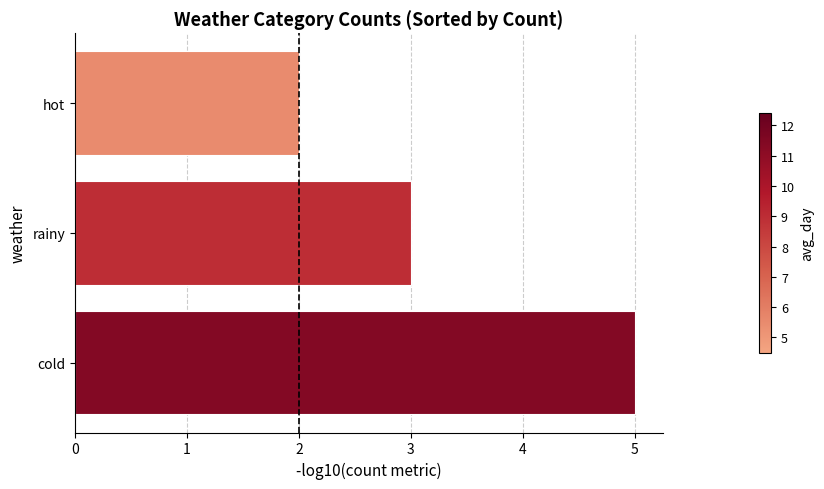

What is the difference between the second highest and minimum values?

1